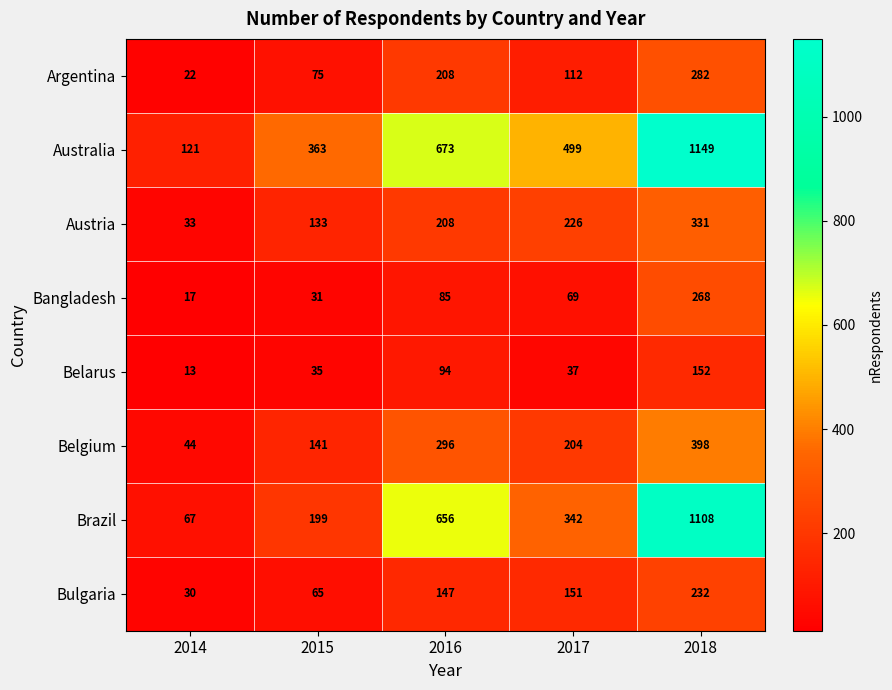

Where is Austria nearest to the value 182?

2016